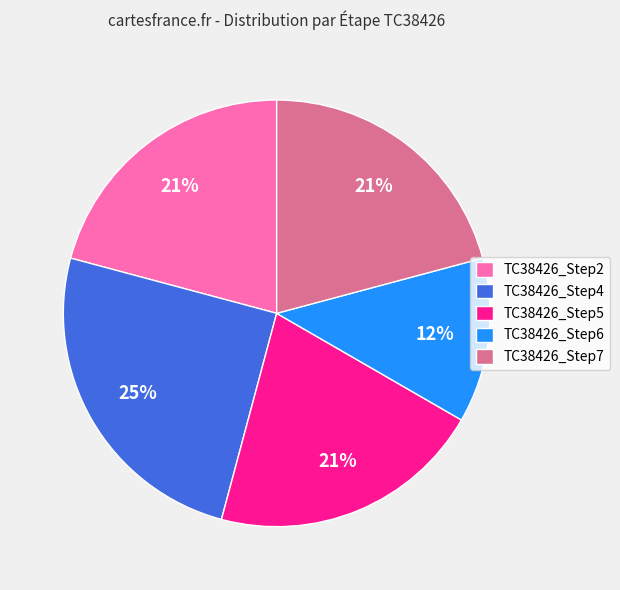

The TC38426_Step5 slice represents 21% of the pie. True or false?

True